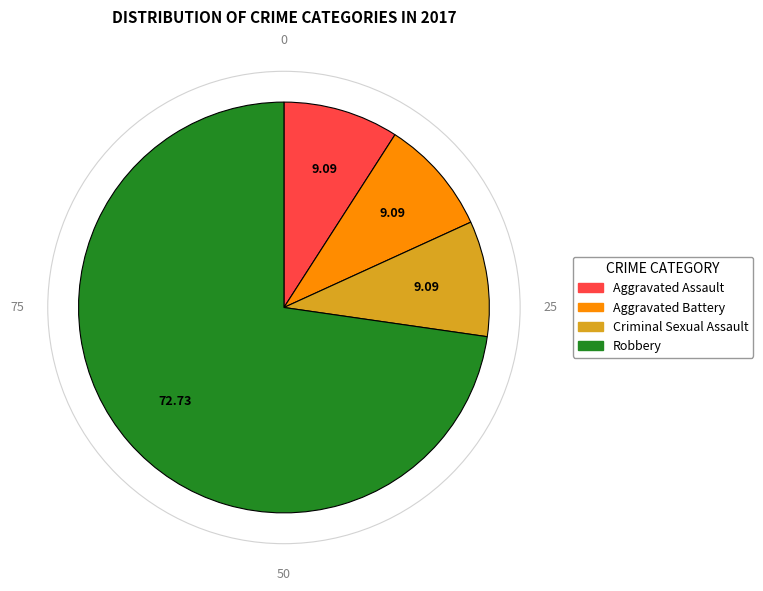

Does Aggravated Assault represent more than half of the total?

No